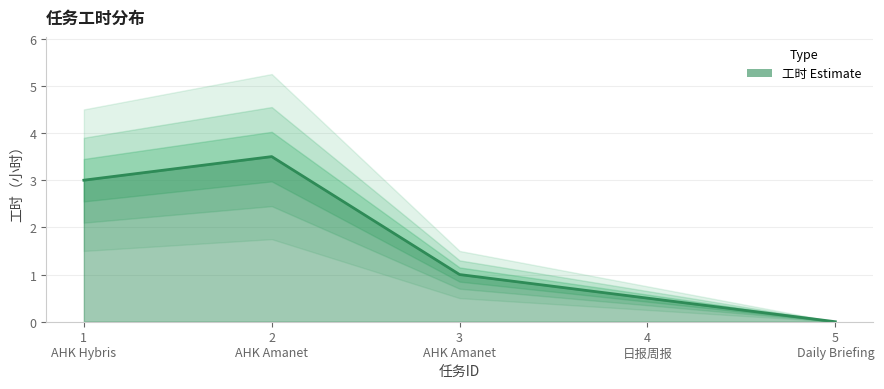

What is the sum of the values at 2
AHK Amanet and 3
AHK Amanet?

4.5